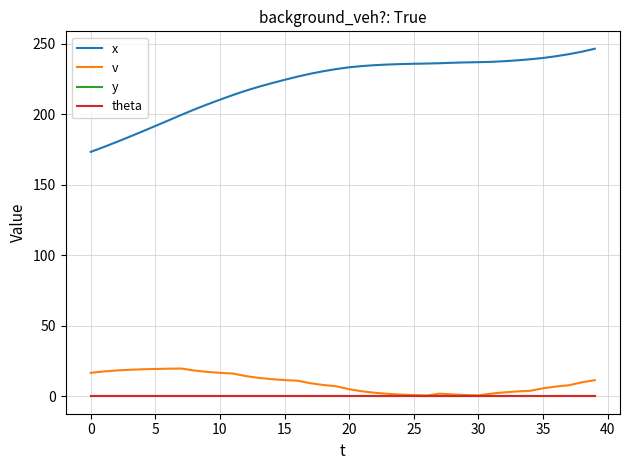

Does the chart display data point markers on the line(s)?

No